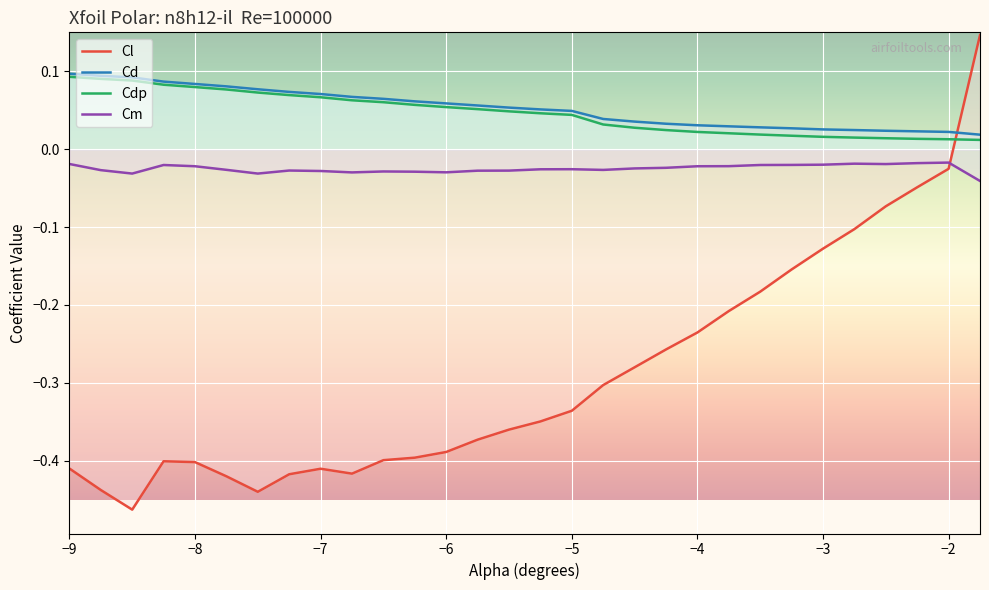

What are all the series names shown in the legend?

Cl, Cd, Cdp, Cm